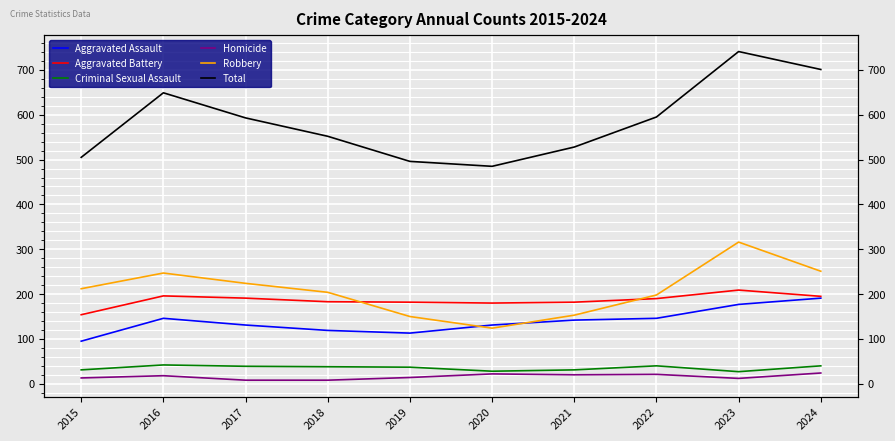

Between 2022 and 2021, which is larger?

2022